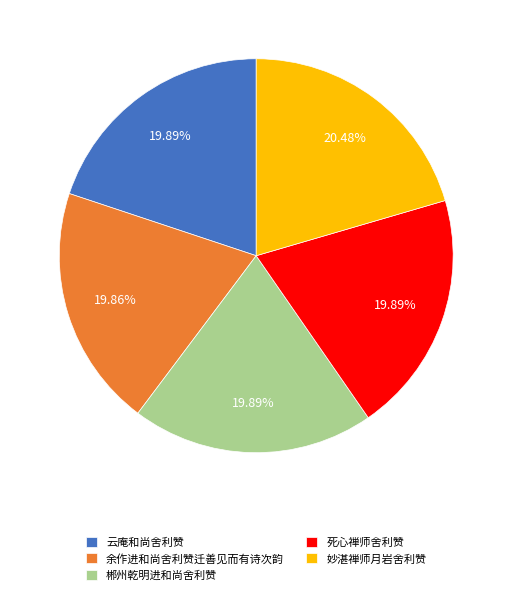

How many segments does this pie chart have?

5